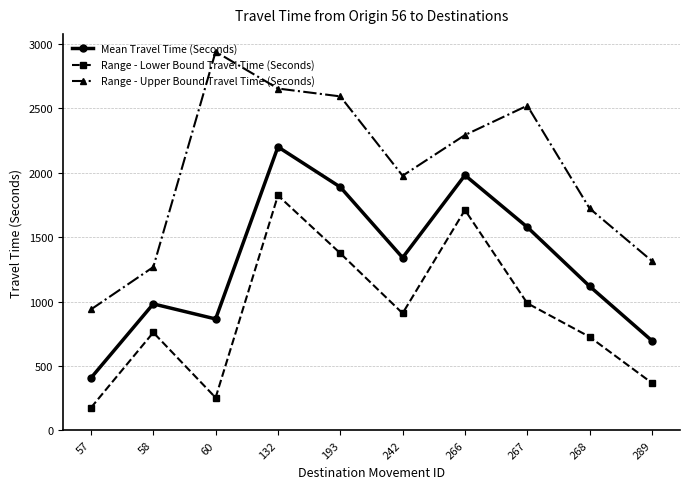

True or false: Range - Lower Bound Travel Time (Seconds) and Mean Travel Time (Seconds) intersect in this chart.

False